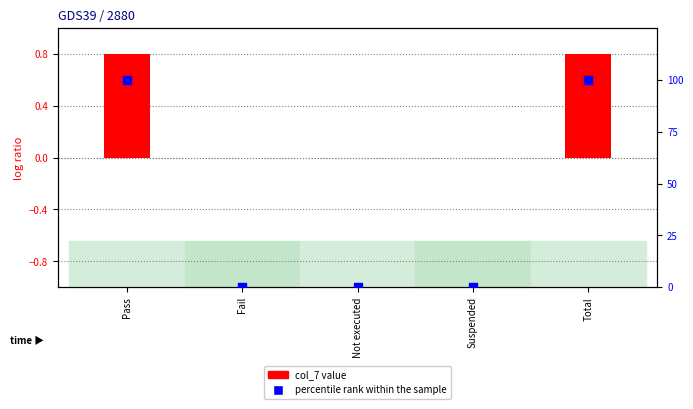

What is the total value across all series at Total?

100.8